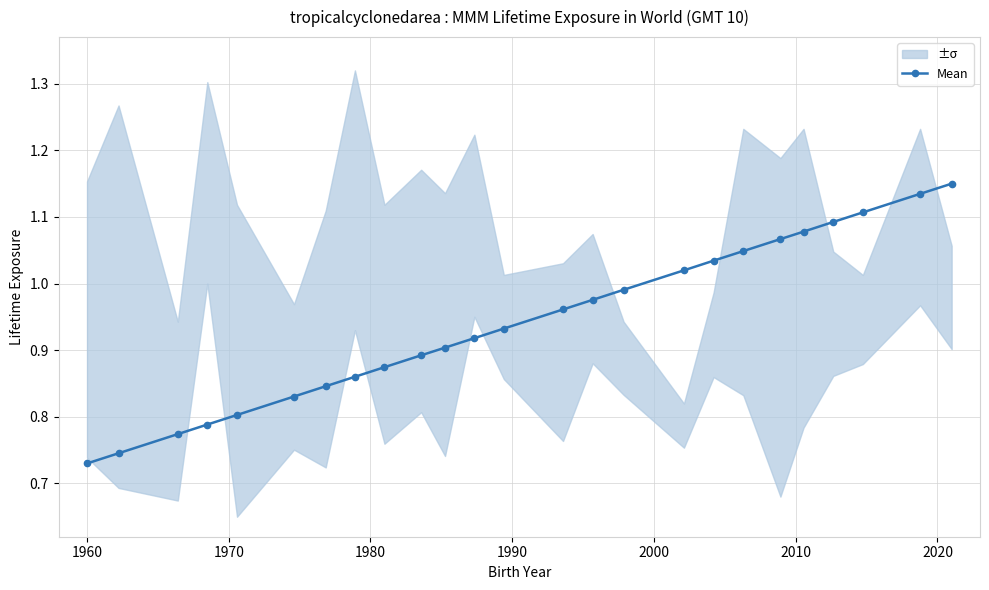

Reading left to right, what are all the values shown in this chart?

0.7	0.7	0.8	0.8	0.8	0.8	0.8	0.9	0.9	0.9	0.9	0.9	0.9	1.0	1.0	1.0	1.0	1.0	1.0	1.1	1.1	1.1	1.1	1.1	1.1